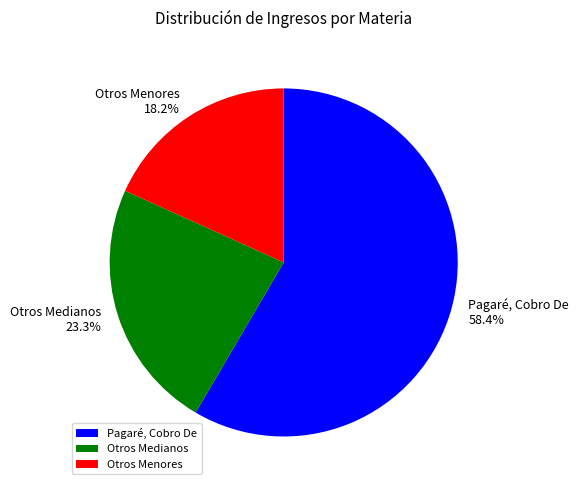

Which category accounts for the majority?

Pagaré, Cobro De